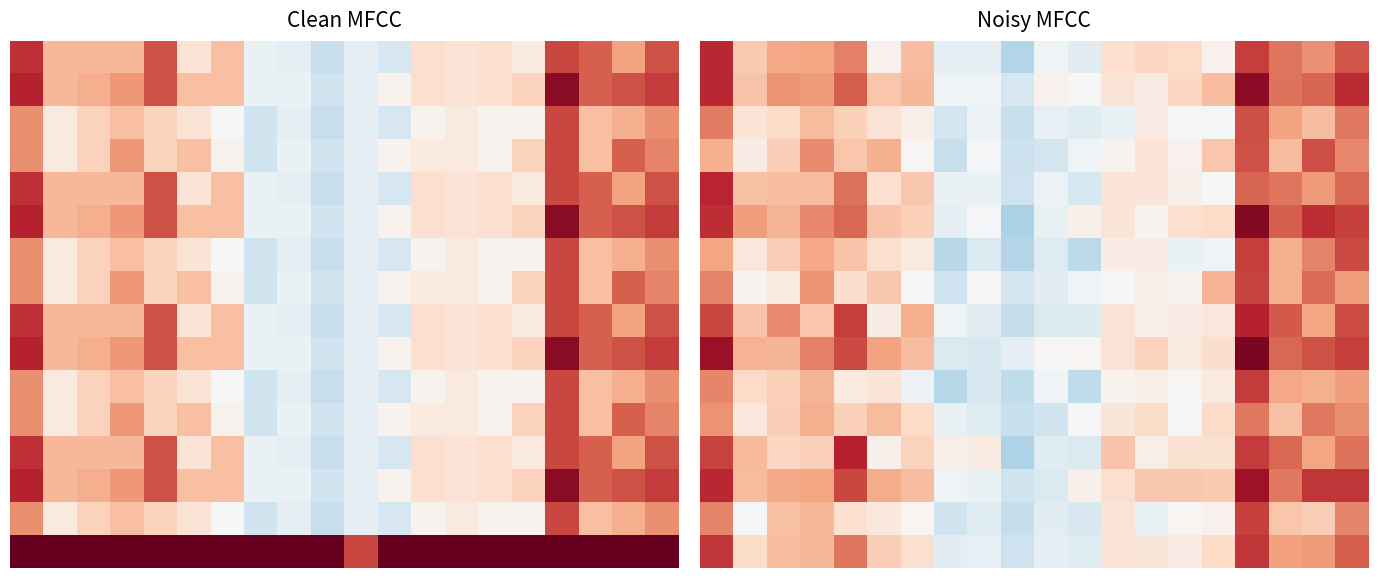

Between 16 and 3, which is larger?

16